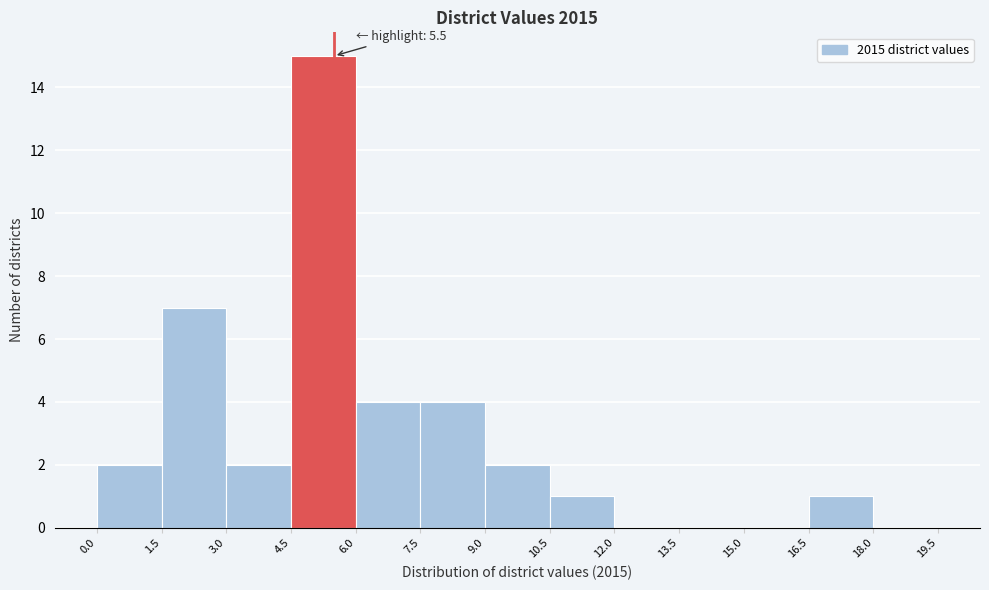

Over which range of the x-axis is the bar tallest?

4.5 to 6.0